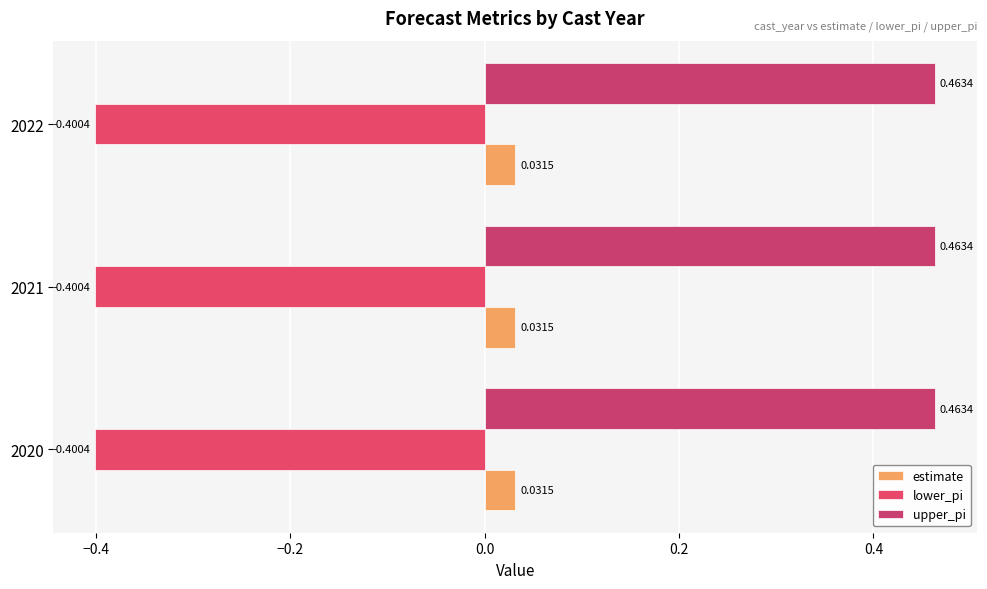

Which category has the lowest value in the upper_pi series?

2020